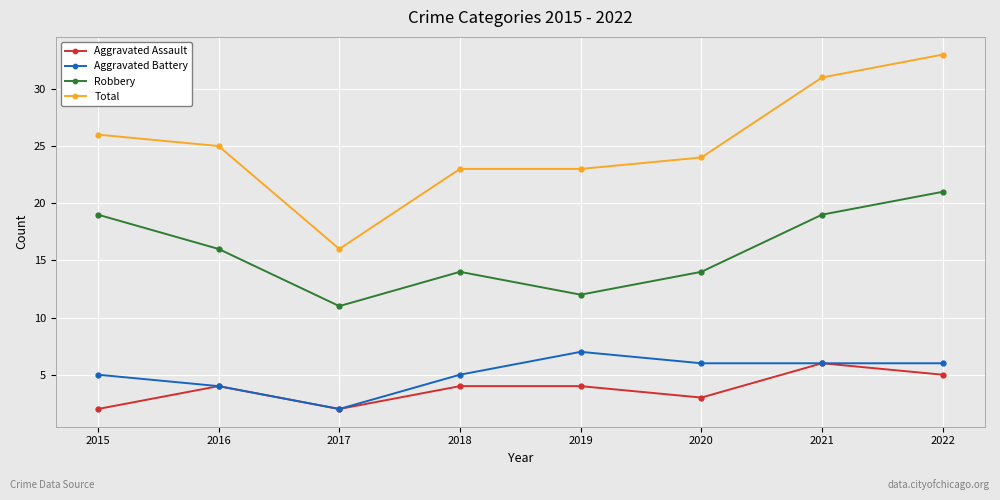

At how many categories does at least one series exceed 10?

8